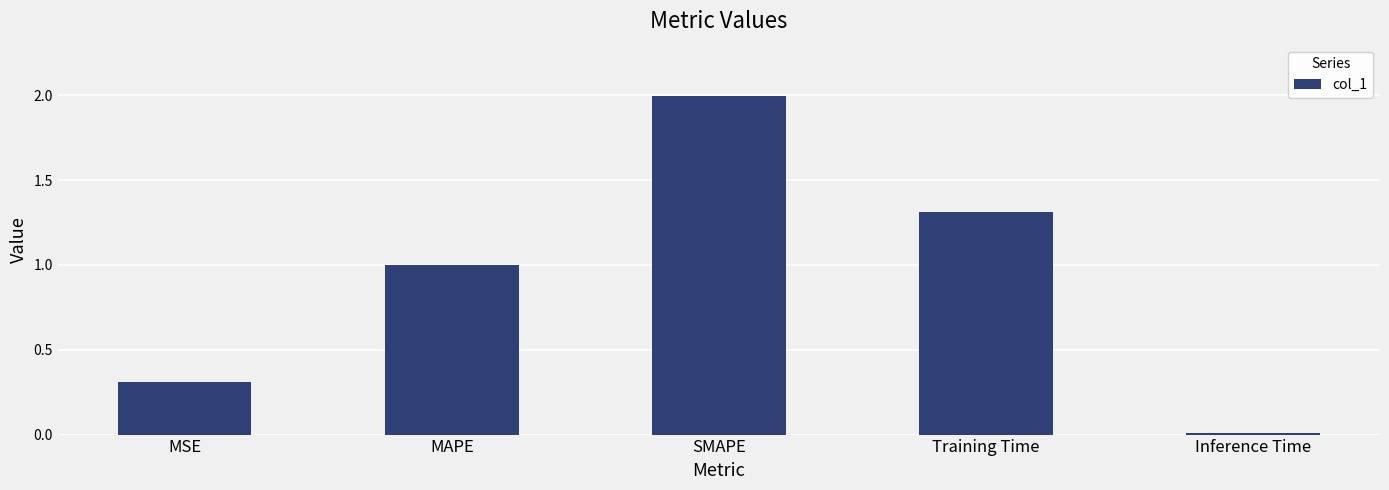

What is the label of the 1st bar from the left?

MSE